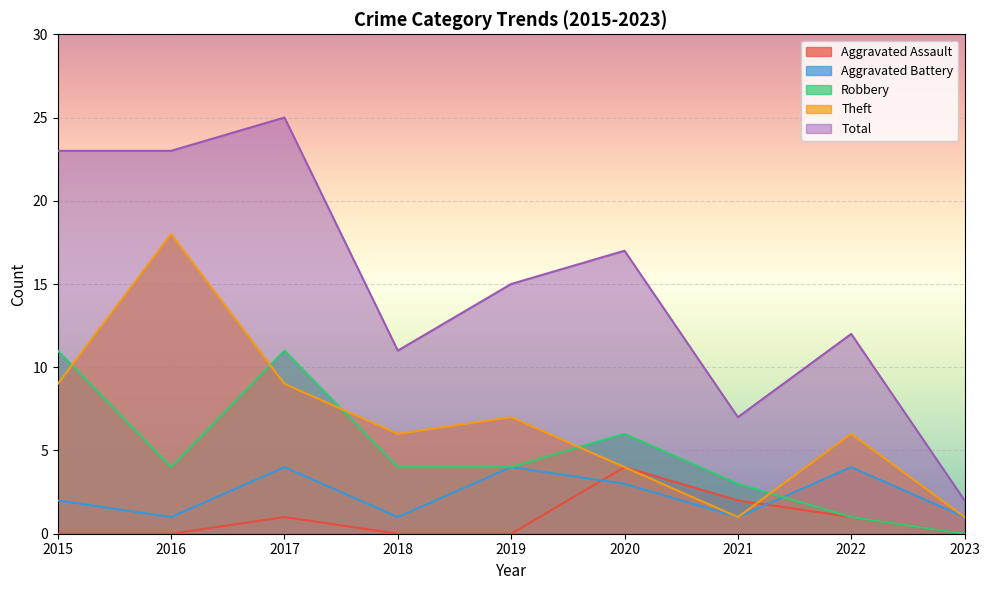

How many lines are shown in the chart?

5